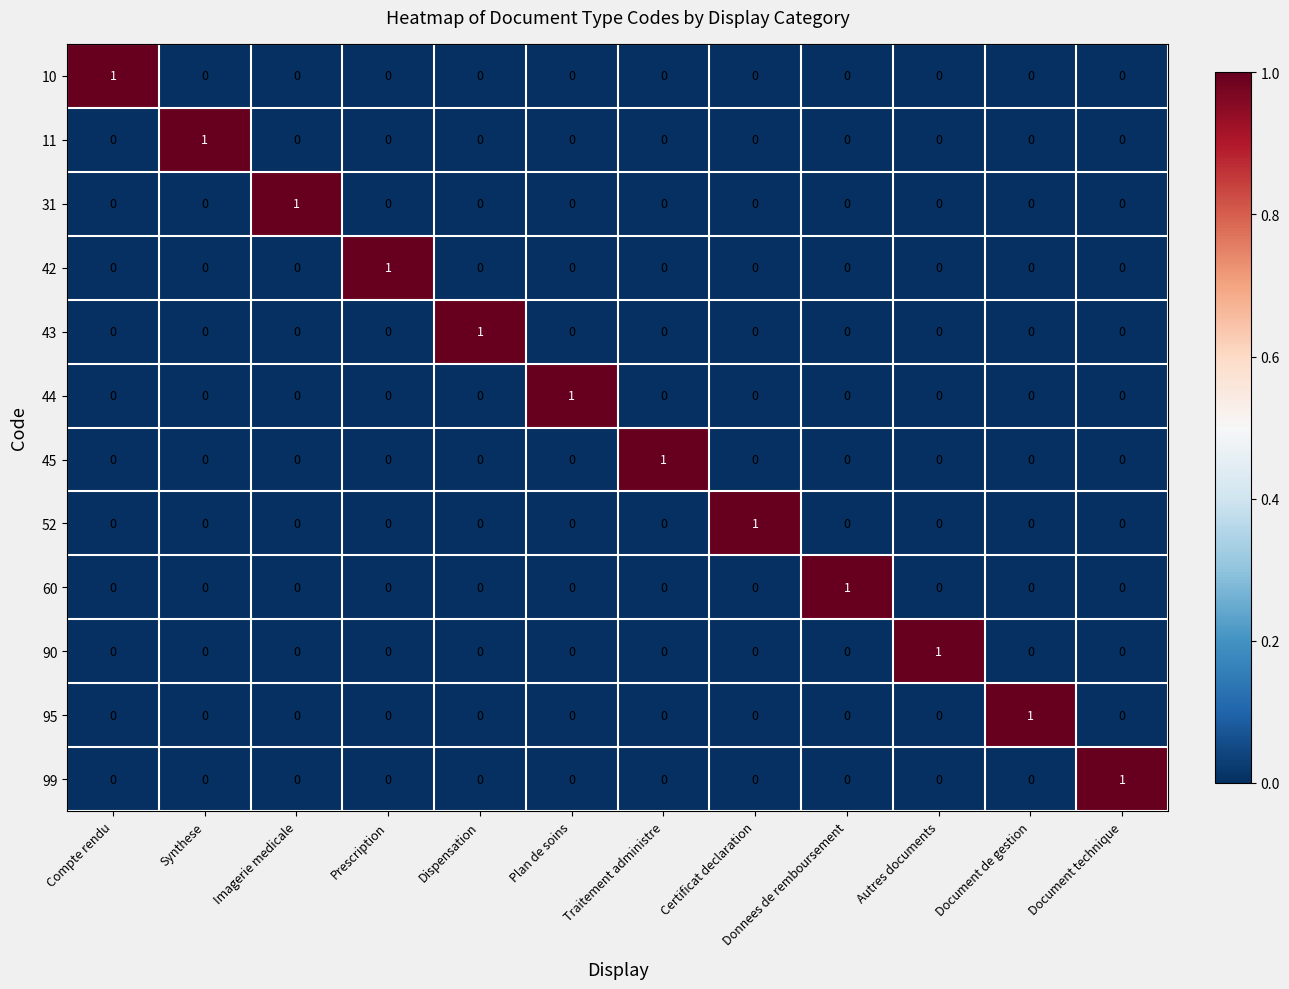

Count the 43 values in the range 0 to 1.

12